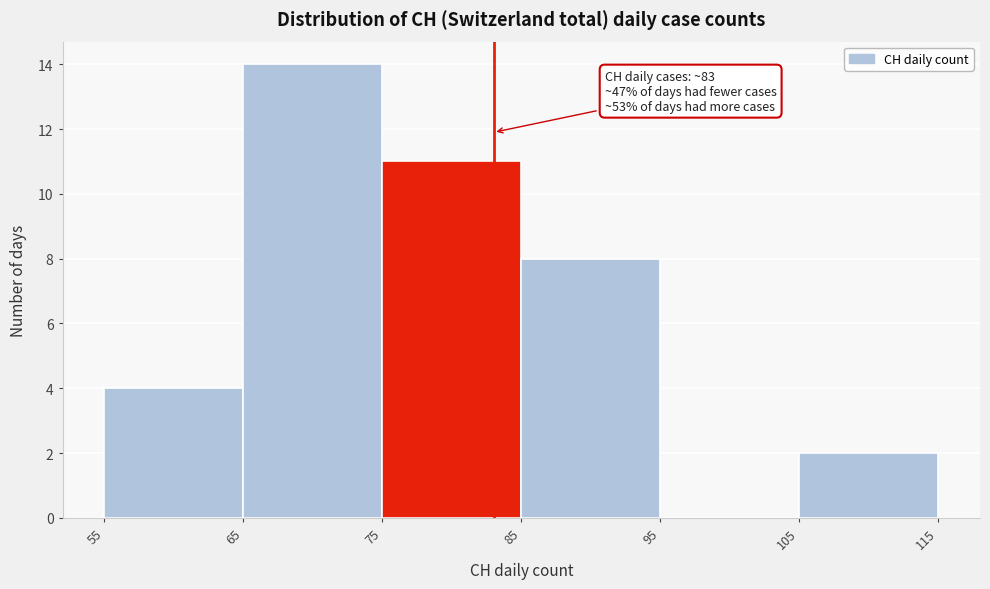

Which range on the x-axis has the tallest bar?

65 to 75